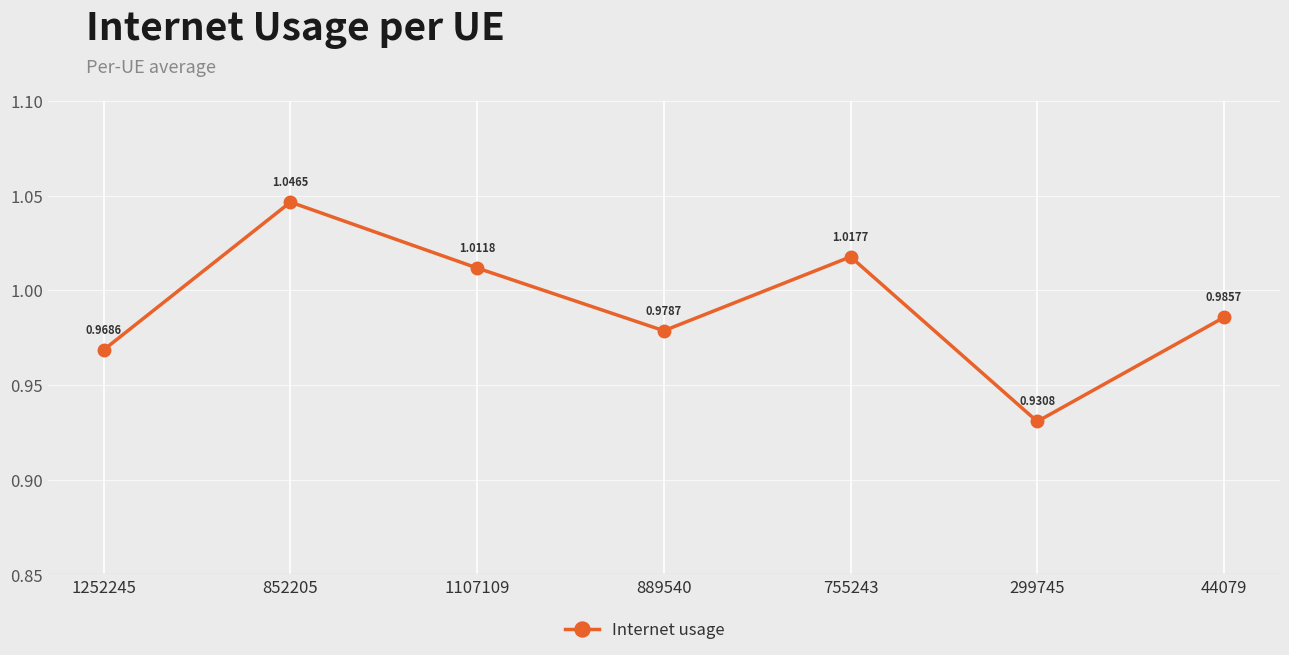

Which has a higher value, 755243 or 1252245?

755243